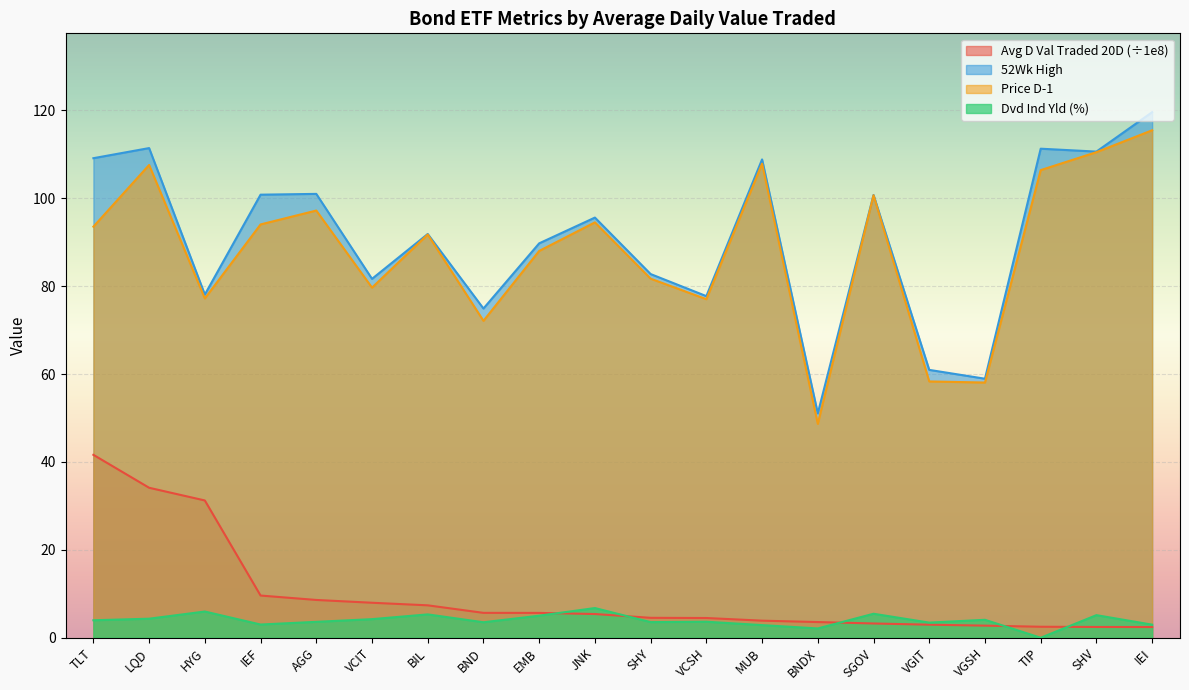

The value at SGOV is 4.5. True or false?

False